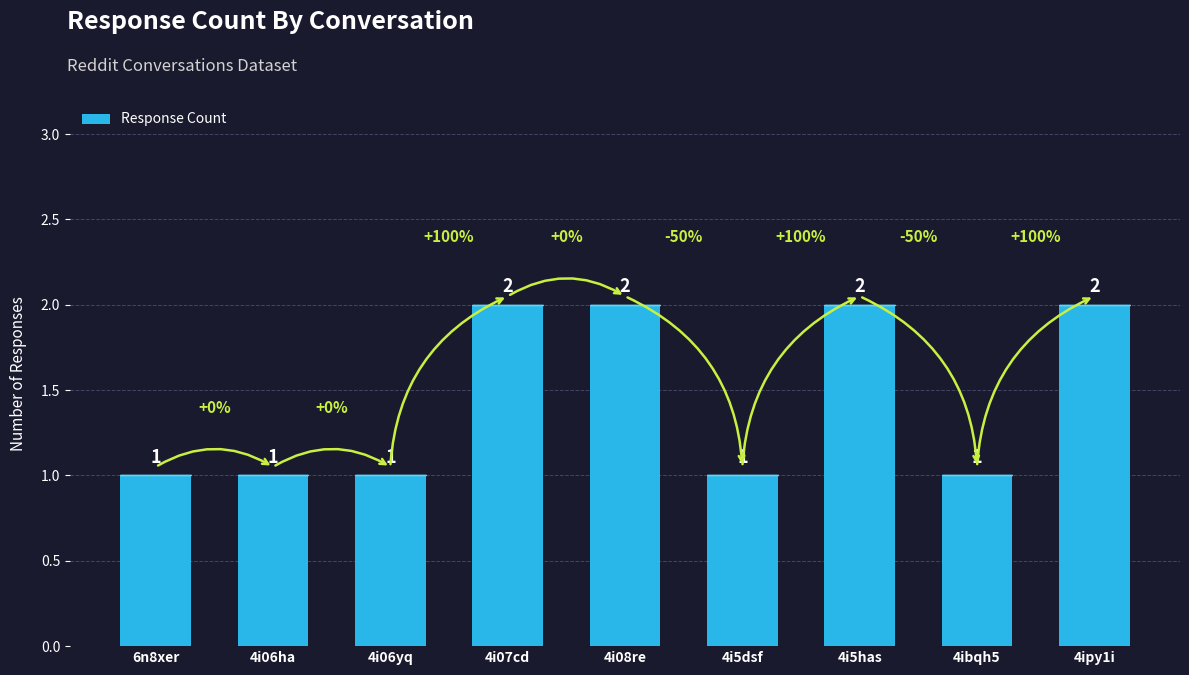

What is the average value?

1